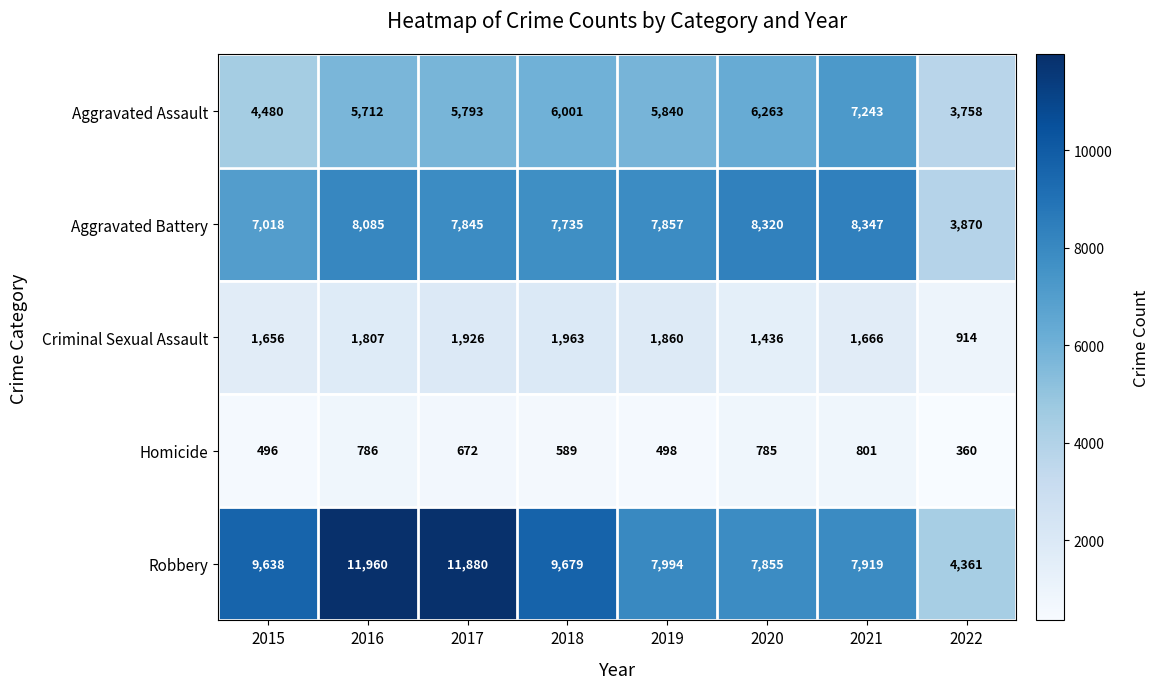

Where is Aggravated Battery nearest to the value 6108?

2015